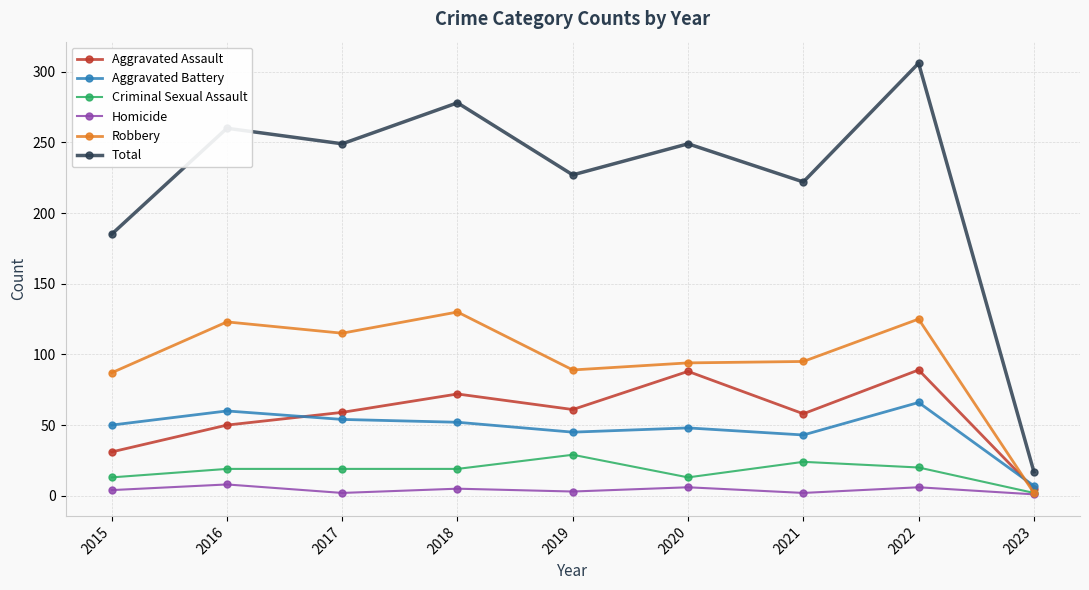

True or false: Criminal Sexual Assault and Aggravated Battery intersect in this chart.

False